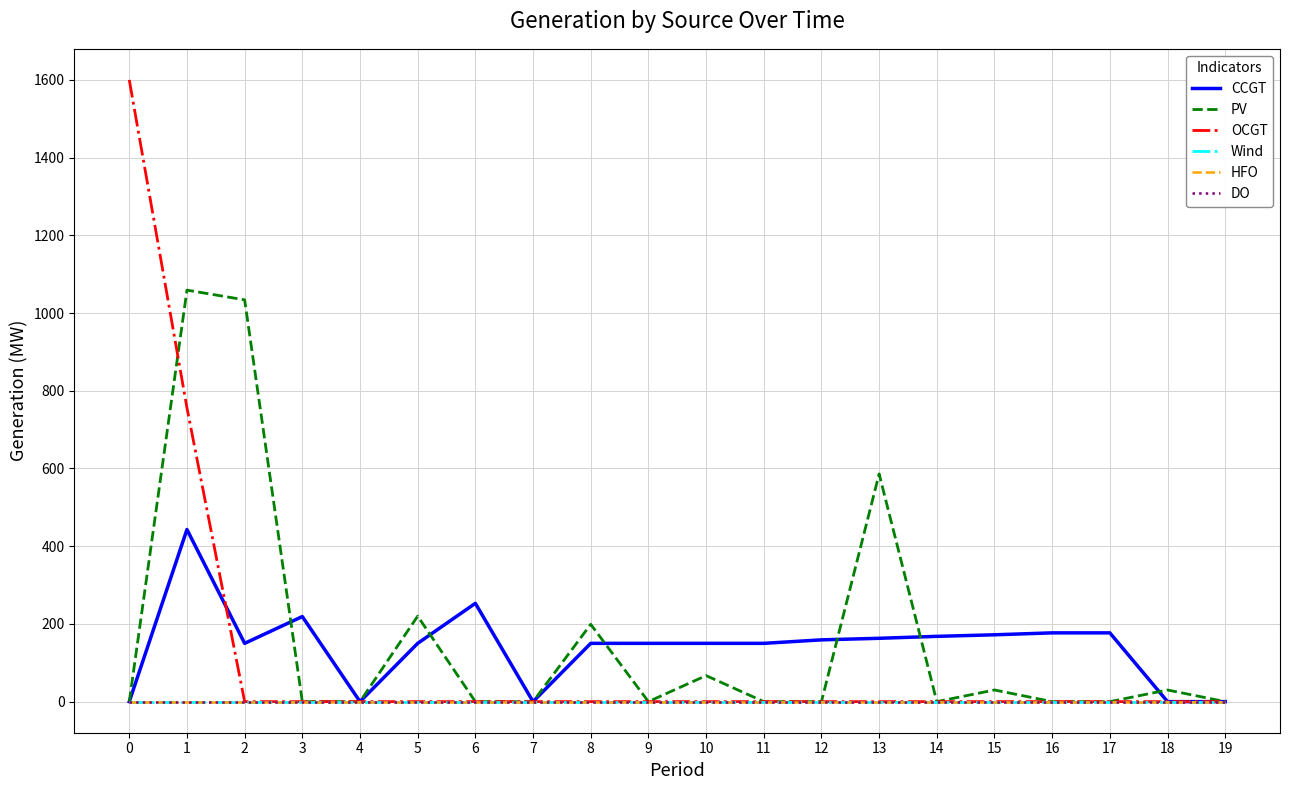

Does the chart have visible grid lines?

Yes